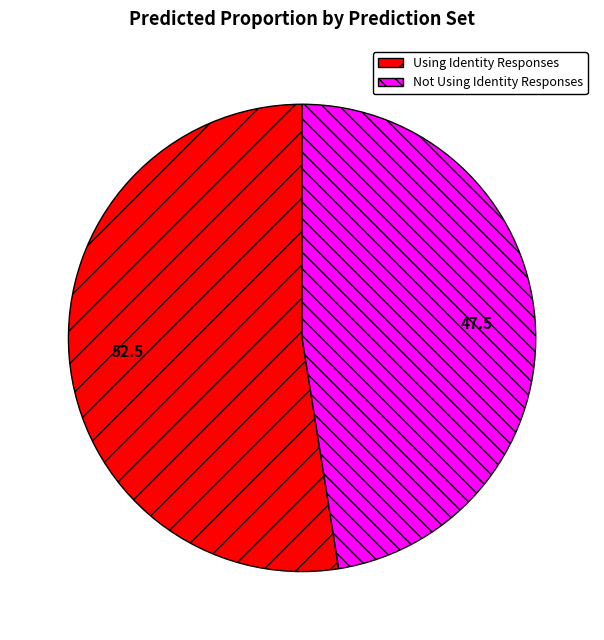

Does Not Using Identity Responses represent more than half of the total?

No